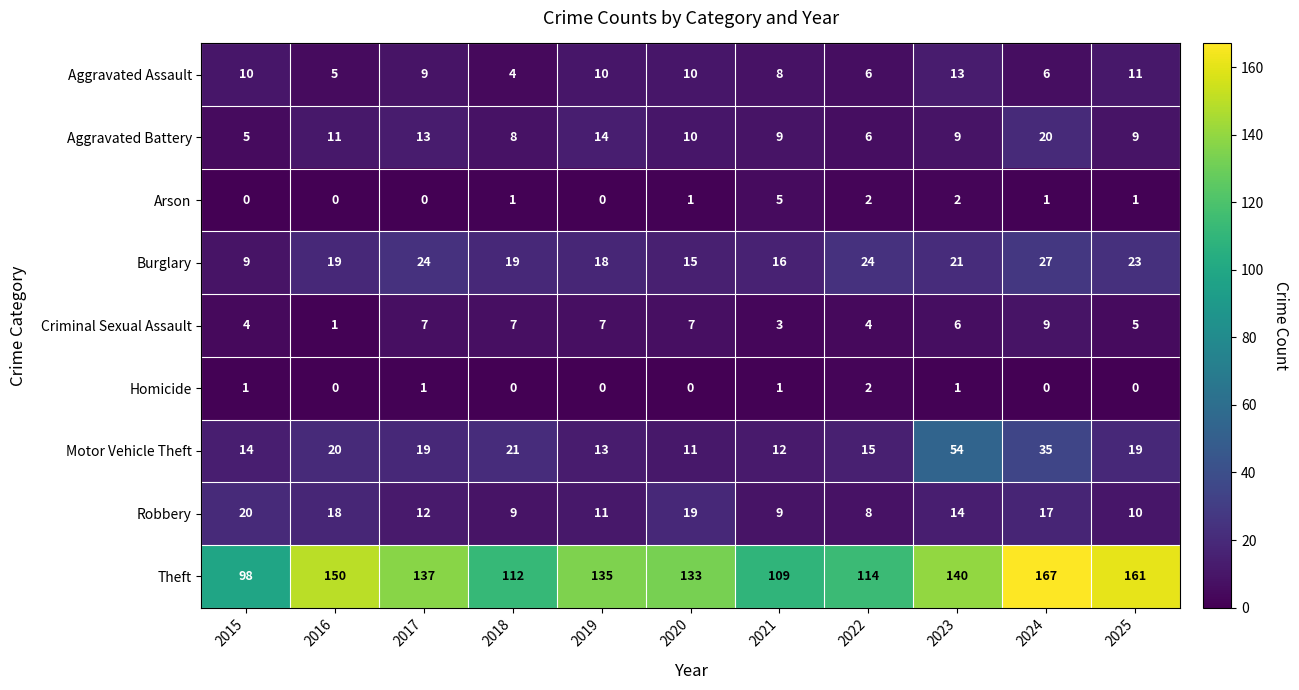

Is it true that Theft equals 135 at 2019?

True